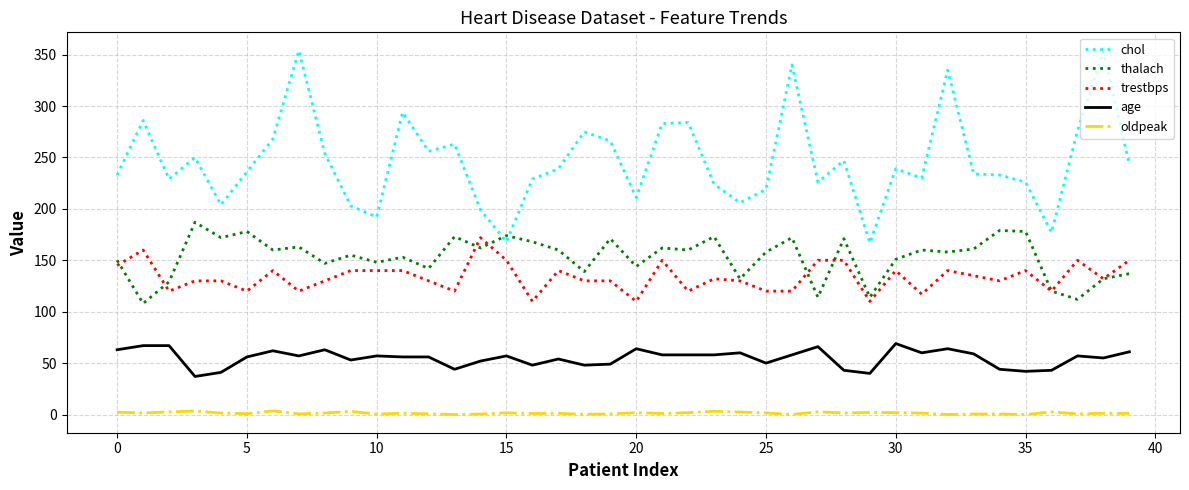

True or false: trestbps and oldpeak cross at least once.

False